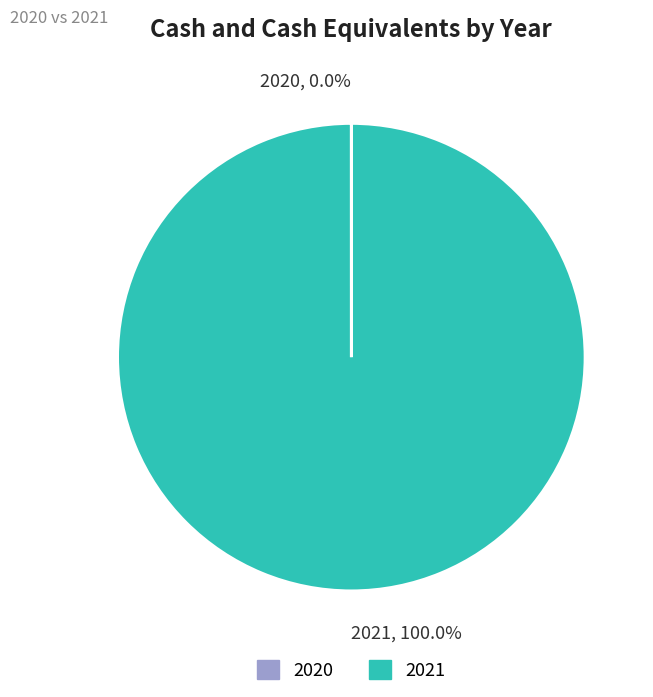

Does any single category account for the majority?

Yes